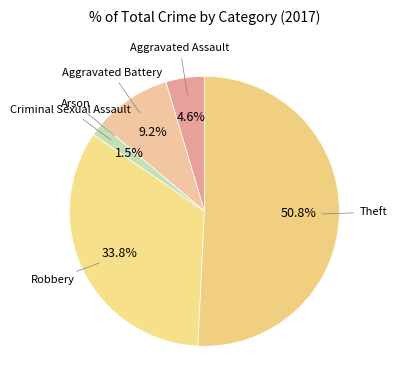

To the nearest percent, what is the combined percentage of Aggravated Assault and Theft?

55%